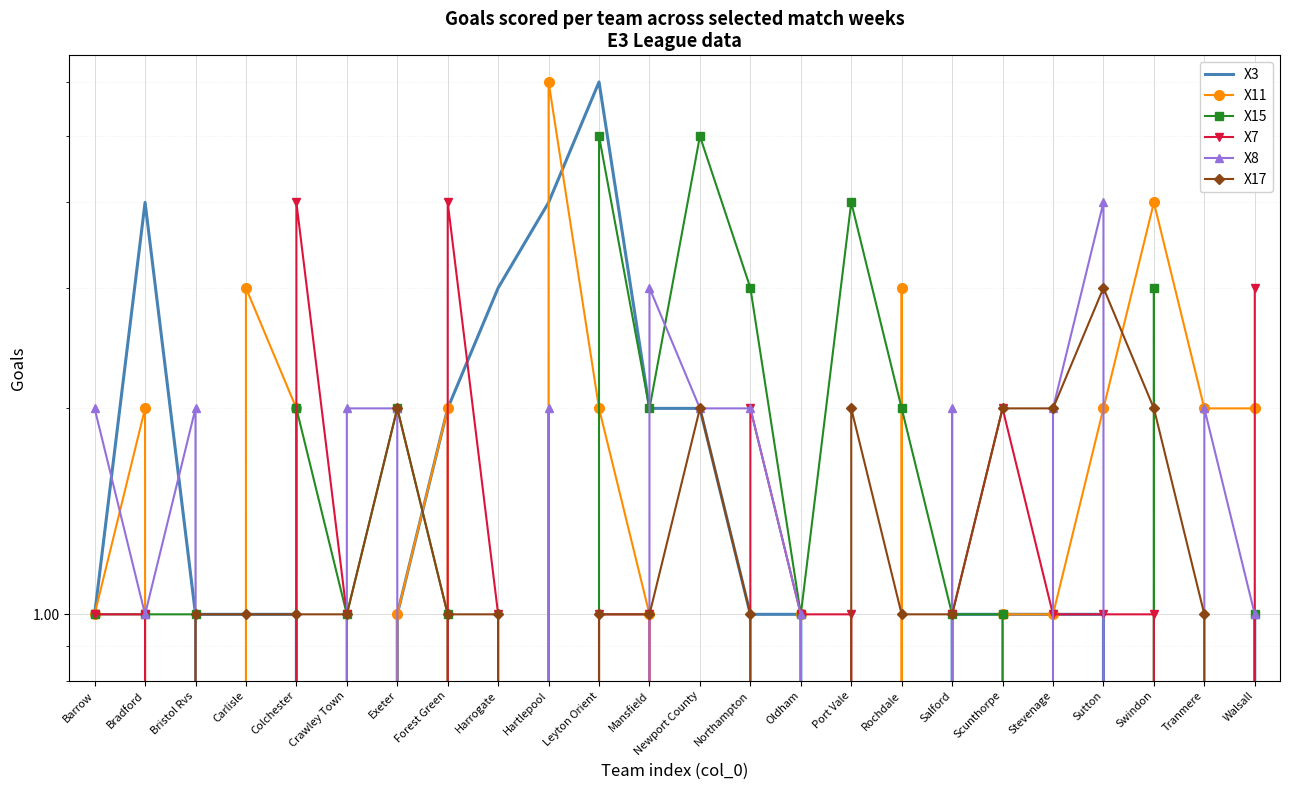

Reading left to right, what are all the values shown in this chart?

X3: 1	4	1	1	1	0	1	2	3	4	6	2	2	1	1	0	0	1	1	1	1	0	0	1
X11: 1	2	0	3	2	0	1	2	0	6	2	1	0	0	1	0	3	0	1	1	2	4	2	2
X15: 1	1	1	0	2	1	2	1	0	0	5	2	5	3	1	4	2	1	1	0	0	3	0	1
X7: 1	1	0	0	4	1	0	4	1	0	1	1	0	2	1	1	0	1	2	1	1	1	0	3
X8: 2	1	2	0	0	2	2	0	0	2	0	3	2	2	1	0	0	2	0	2	4	0	2	1
X17: 0	0	1	1	1	1	2	1	1	0	1	1	2	1	0	2	1	1	2	2	3	2	1	0